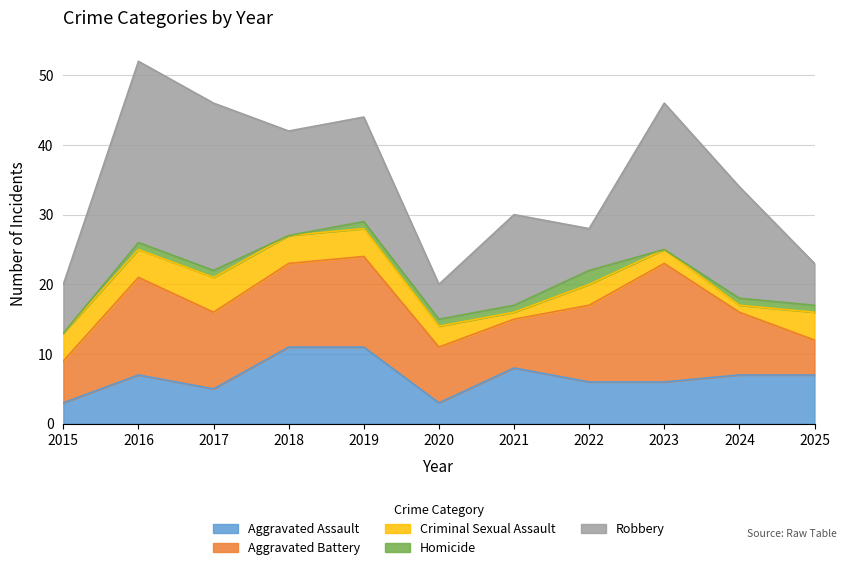

Where do Aggravated Assault and Robbery first cross each other?

2024 and 2025